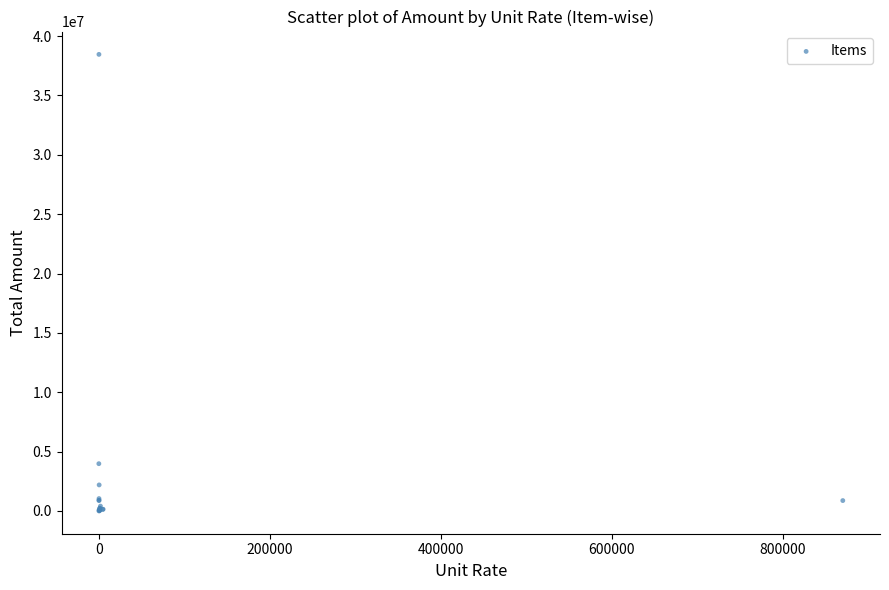

What Y value in the scatter plot is closest to 19232280?

3978318.6